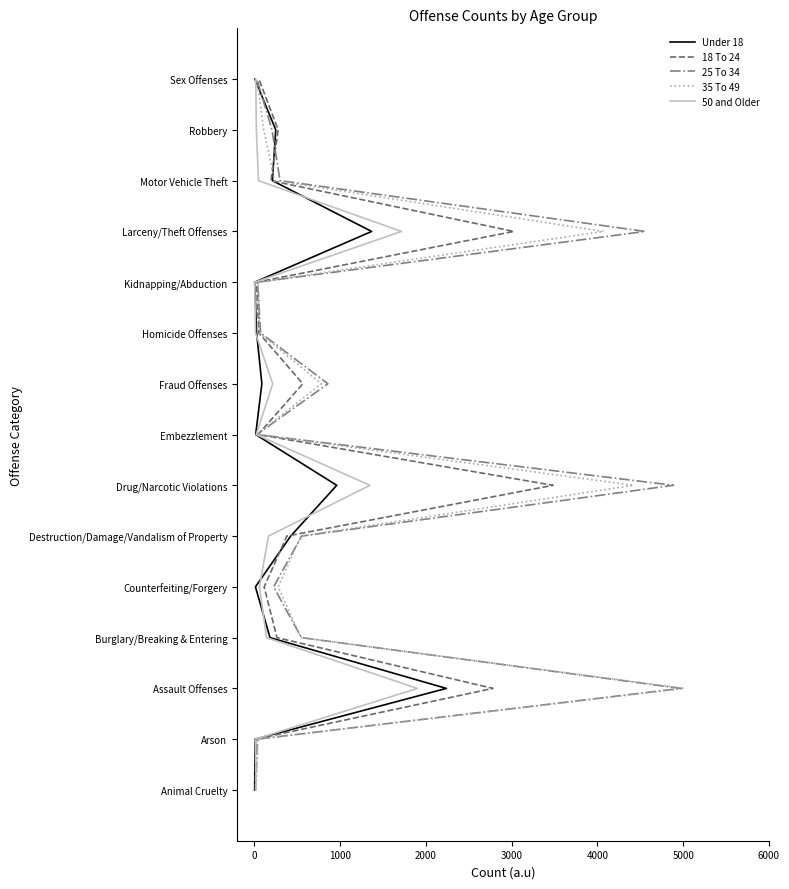

What is the value of the 50 and Older point at the 8th from the left?

7